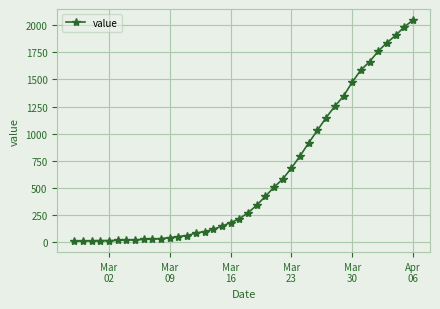

How many series are shown in this chart?

1